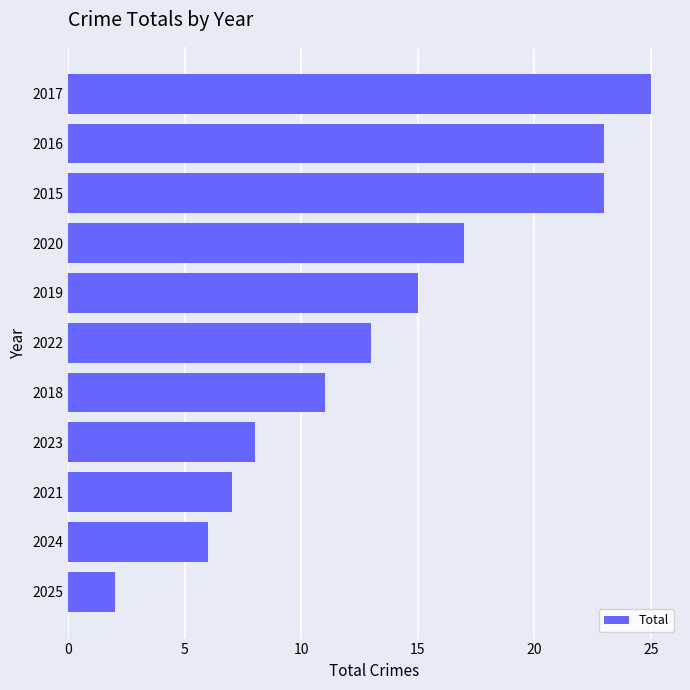

Does the chart contain stacked bars?

No